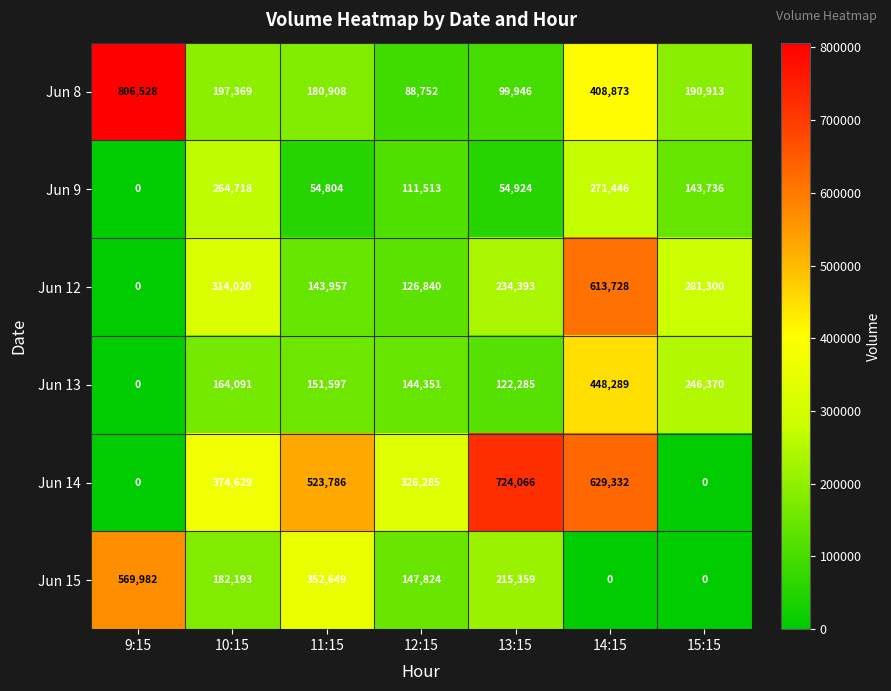

The Jun 13 series shows 164091 at 10:15. True or false?

True